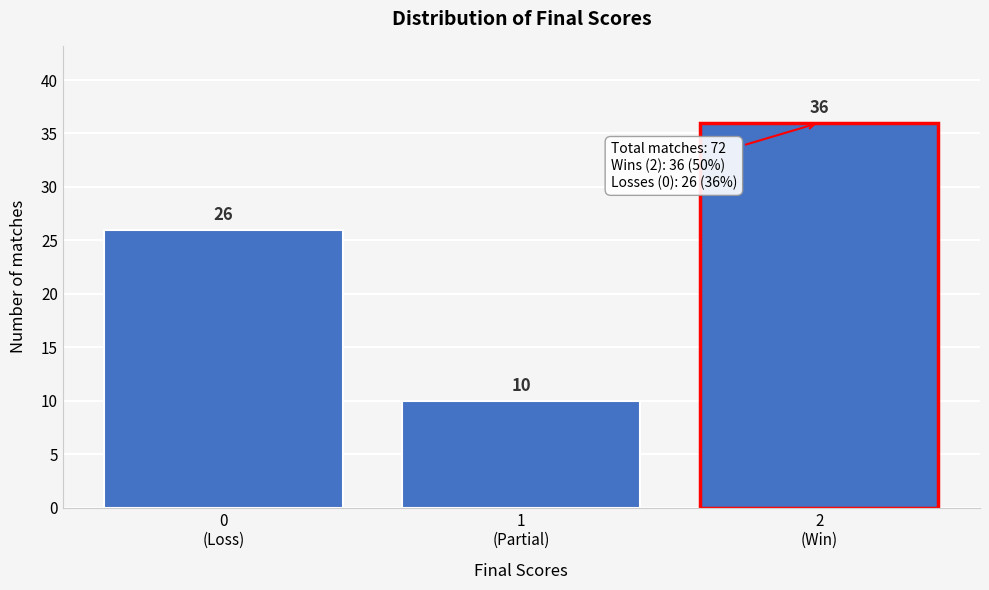

What is the smallest value displayed?

10